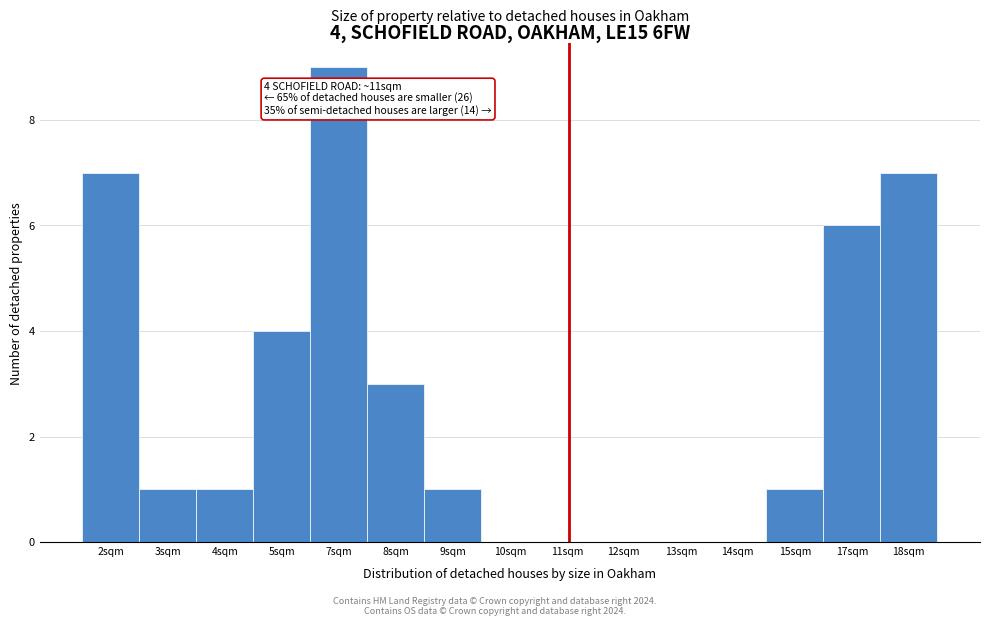

Reading left to right, list all the values displayed in this chart.

2sqm=7	3sqm=1	4sqm=1	5sqm=4	7sqm=9	8sqm=3	9sqm=1	10sqm=0	11sqm=0	12sqm=0	13sqm=0	14sqm=0	15sqm=1	17sqm=6	18sqm=7